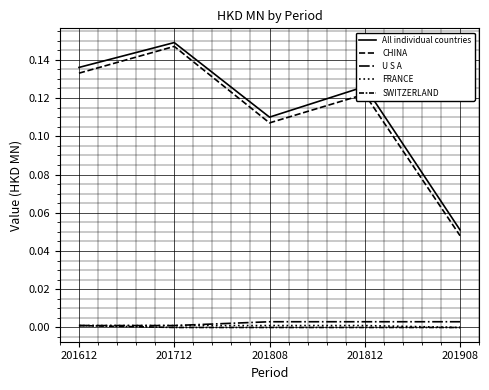

Reading left to right, what are all the values shown in this chart?

All individual countries: 0.1	0.1	0.1	0.1	0.1
CHINA: 0.1	0.1	0.1	0.1	0.0
U S A: 0.0	0.0	0.0	0.0	0.0
FRANCE: 0.0	0.0	0.0	0.0	0.0
SWITZERLAND: 0.0	0.0	0.0	0.0	0.0